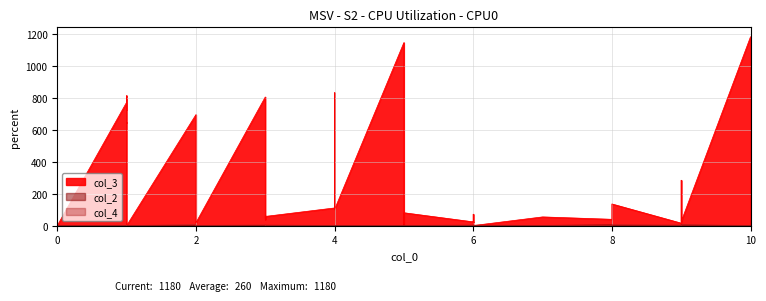

Where is the first local minimum for col_3?

1